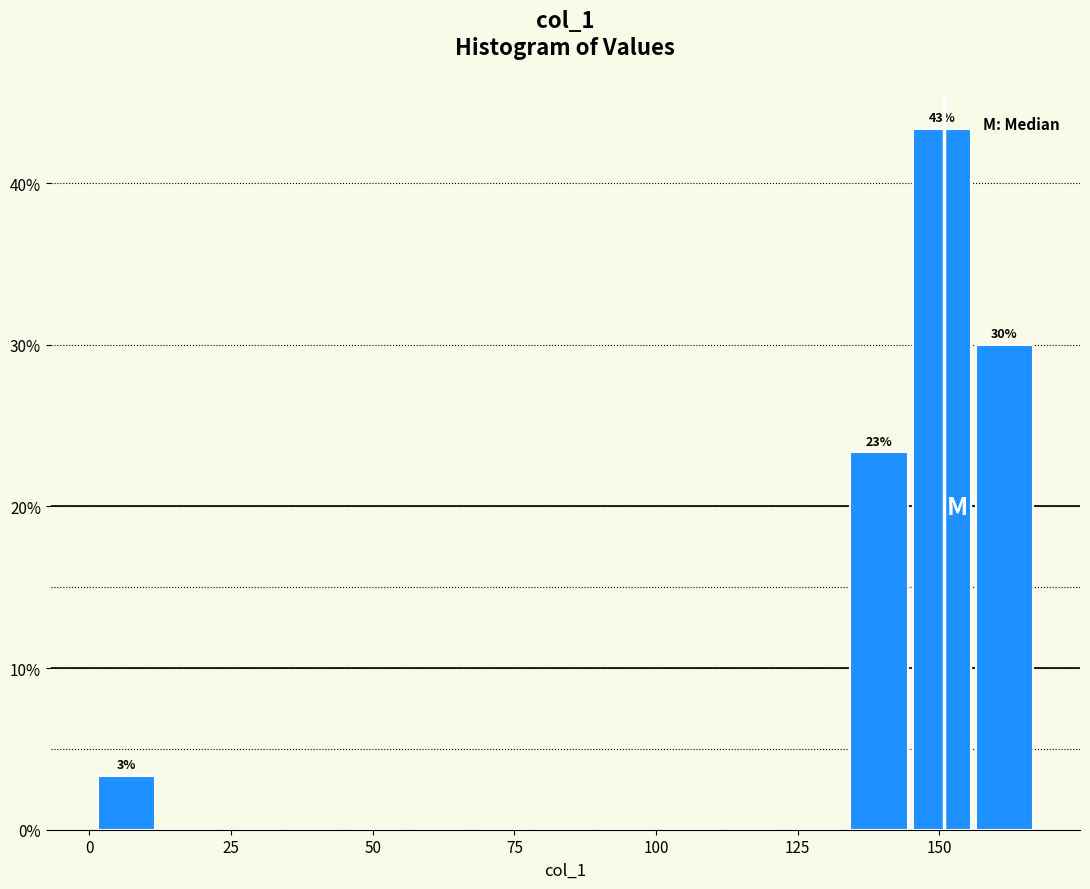

Read against the x-axis, roughly where is the centre of the tallest bar?

150